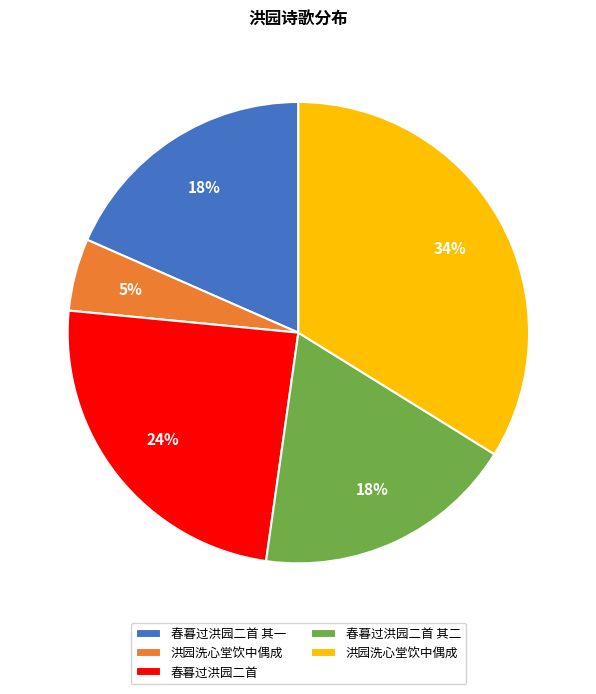

Is there a majority slice in this chart?

No